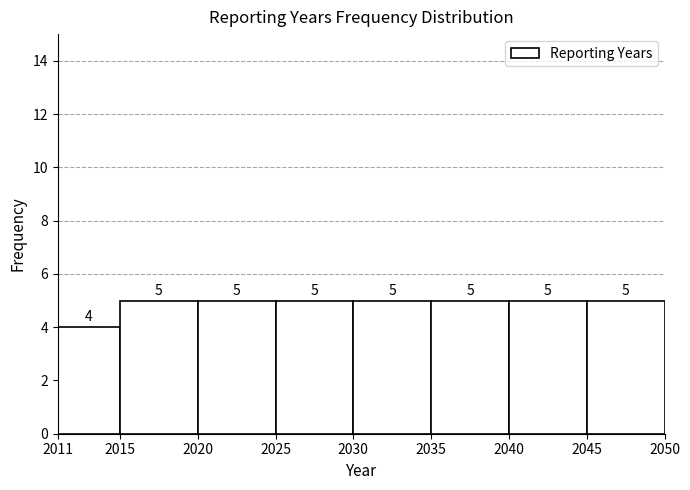

What is the height of the bar covering 2011 to 2015 on the x-axis?

4